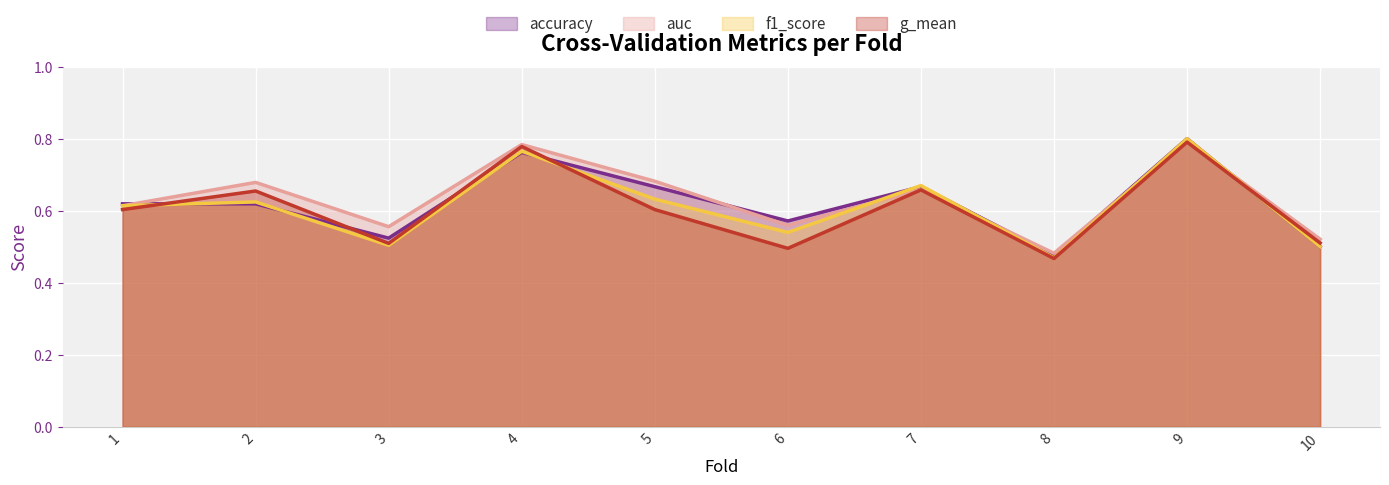

Count the g_mean values in the range 0 to 1.

10